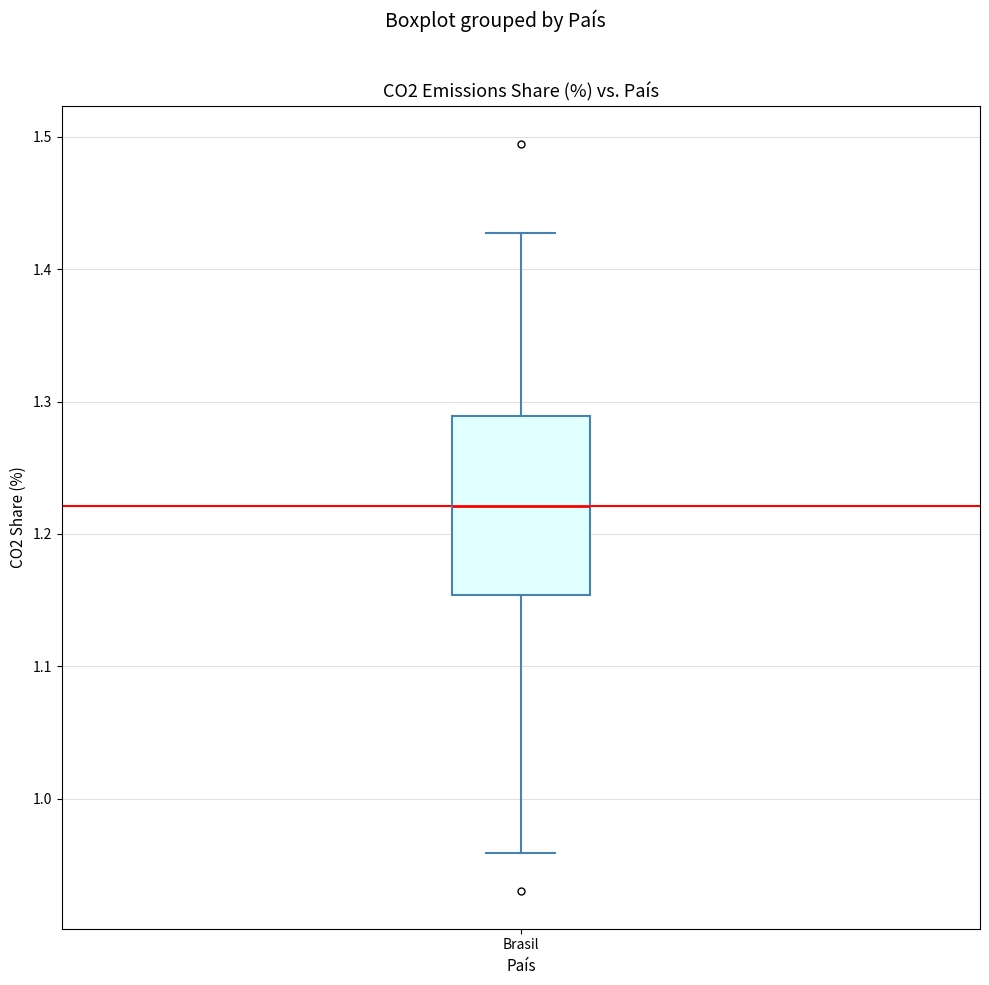

Transcribe this box plot: give where the median line is, the range the box spans, and where the two whiskers end, as read against the y-axis. The values are not printed on the chart, so give them approximately, as read against the axis.

median 1.22, box 1.15 to 1.29, whiskers 0.96 to 1.43